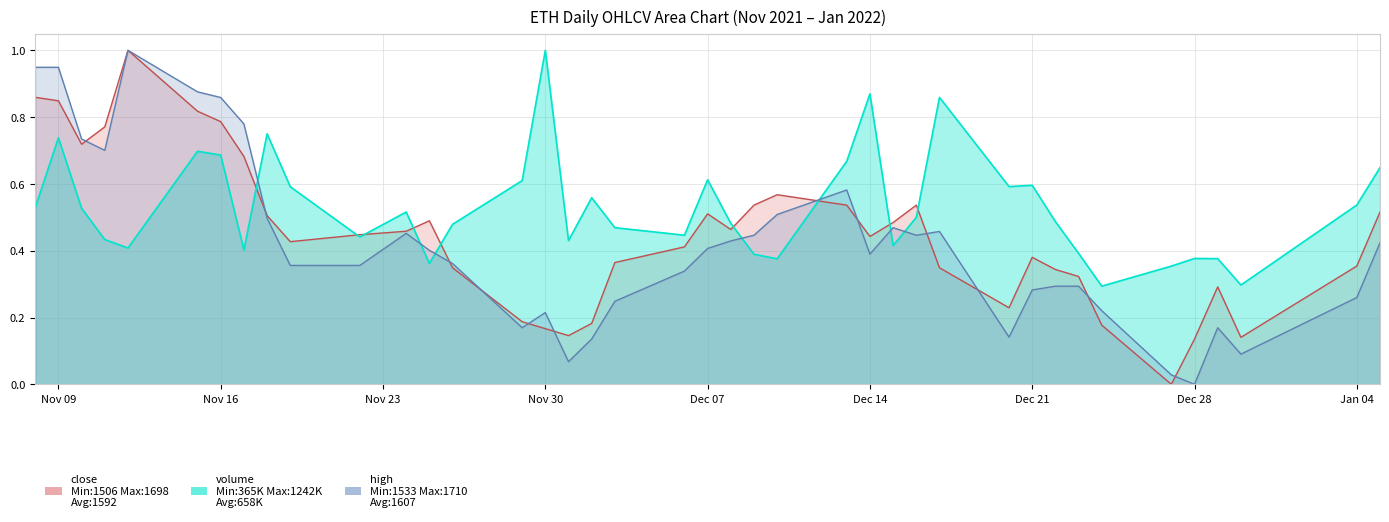

At which label is close closest to 0?

2021-12-27